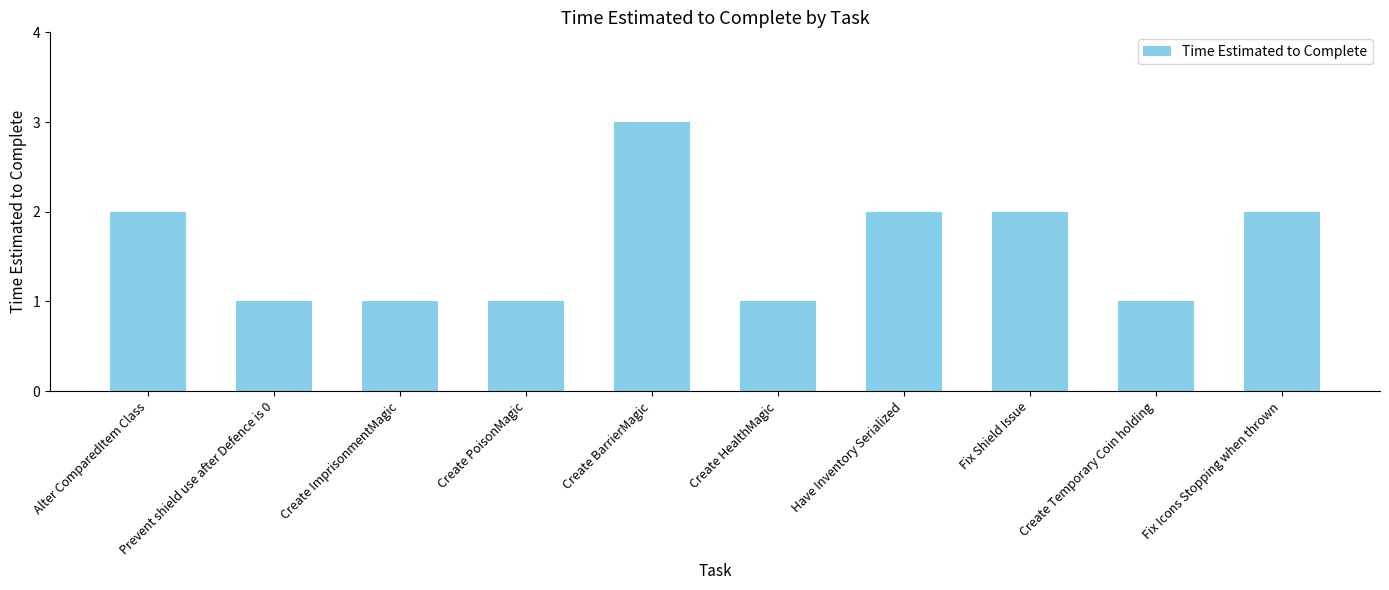

Which has a higher value, Create Temporary Coin holding or Create BarrierMagic?

Create BarrierMagic